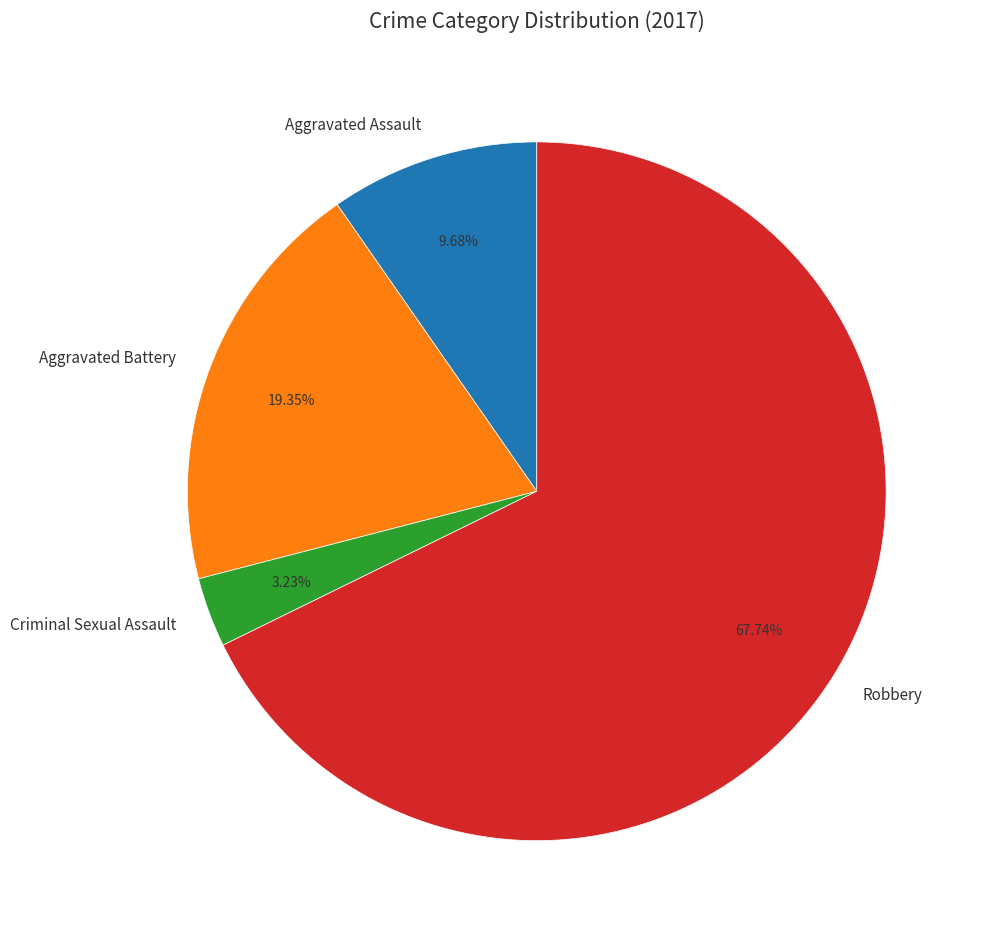

Rank the categories by value from highest to lowest.

Robbery, Aggravated Battery, Aggravated Assault, Criminal Sexual Assault